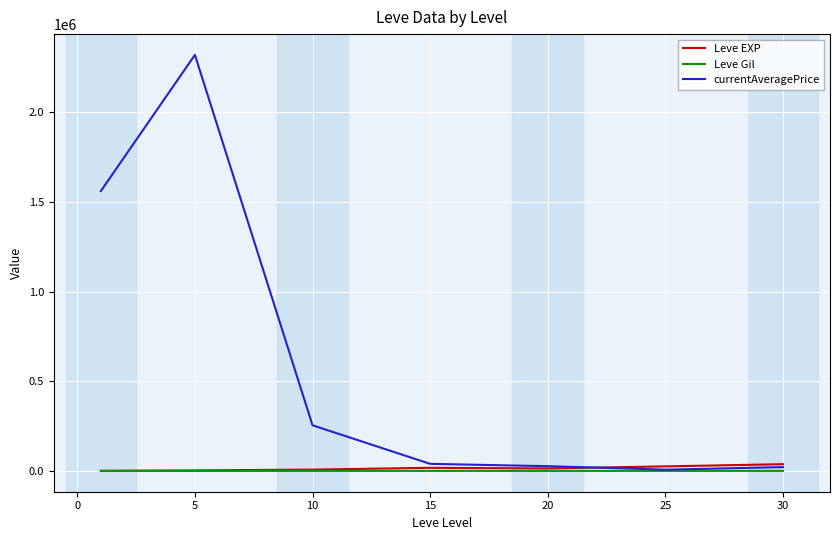

What is the maximum value shown in the chart?

2320889.5